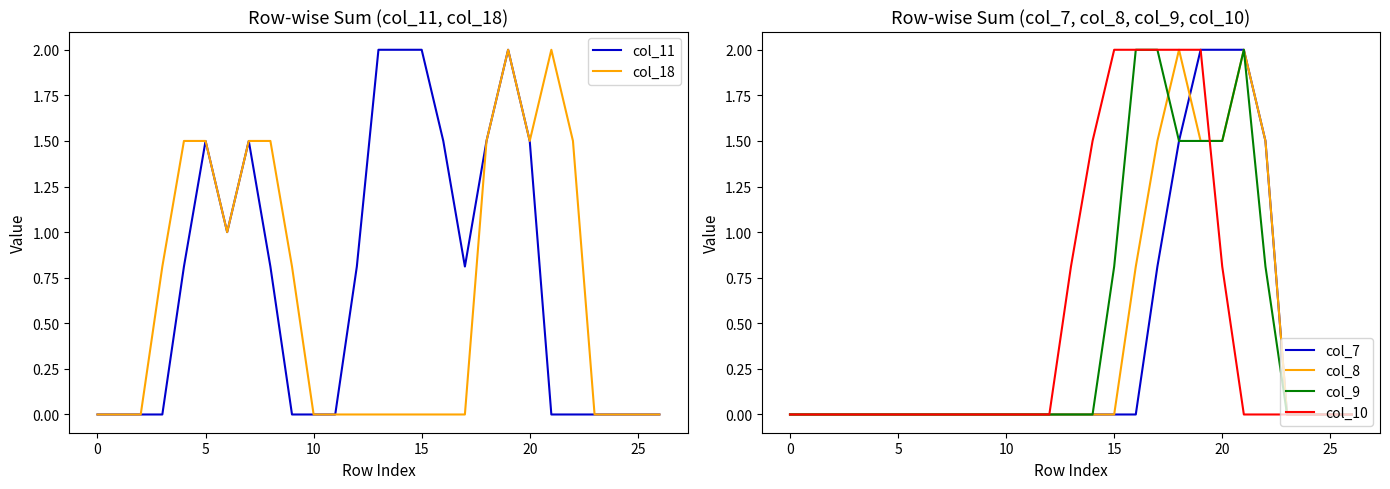

What is the difference between the maximum and minimum values in the col_7 series?

2.0